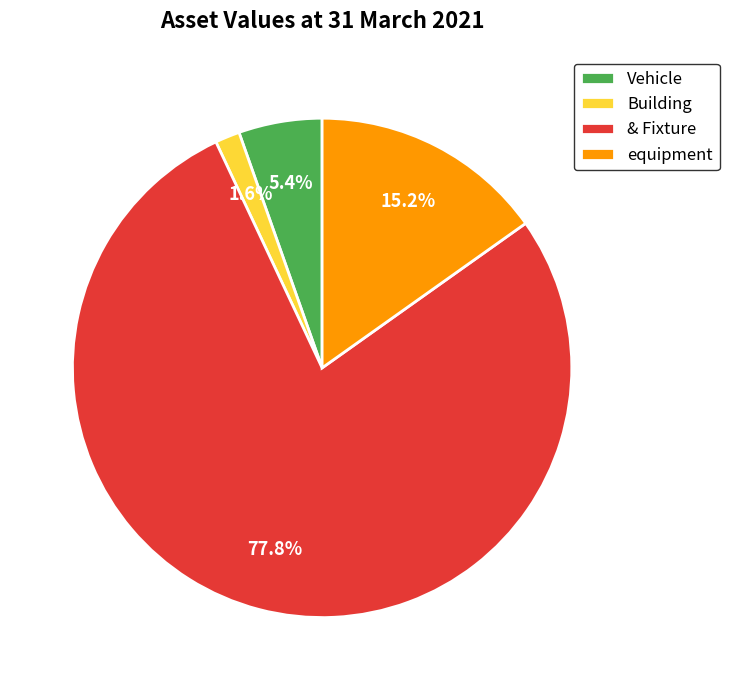

What percentage is the equipment slice, to the nearest percent?

15%